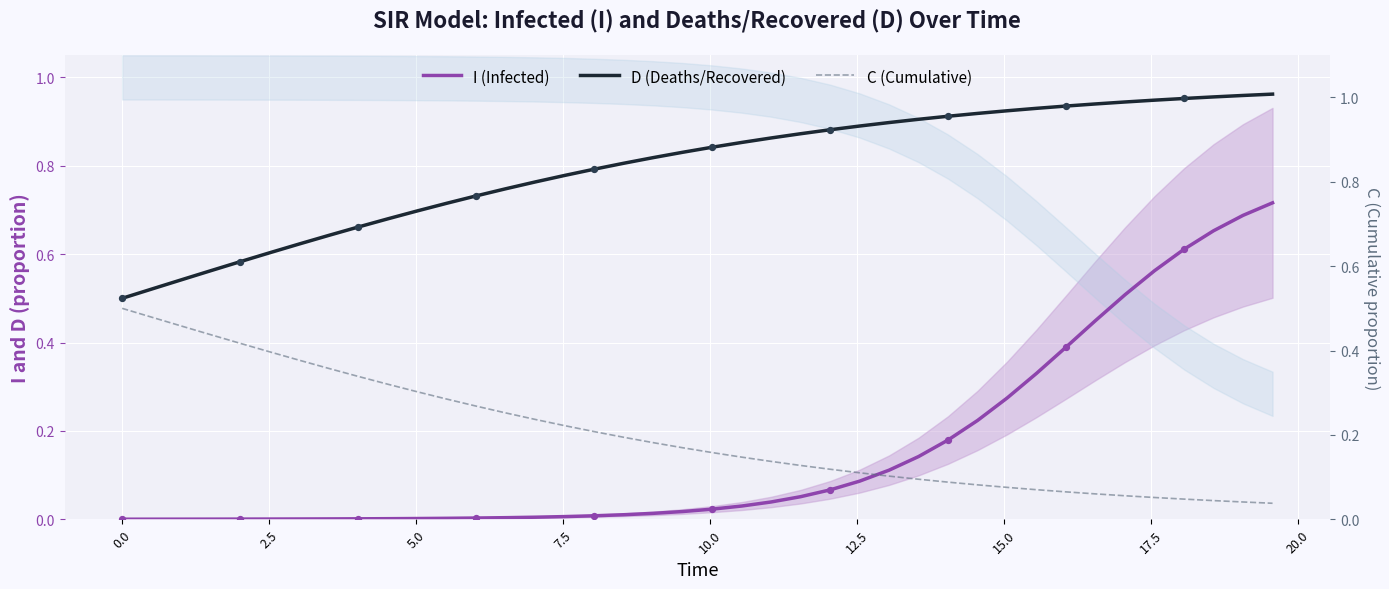

At how many categories does at least one series exceed 0?

40